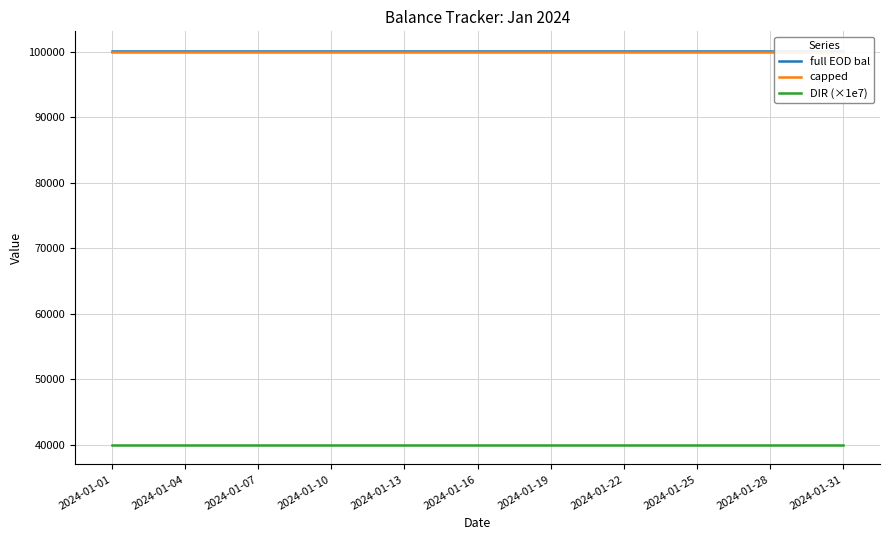

Which series has the widest spread of values?

full EOD bal